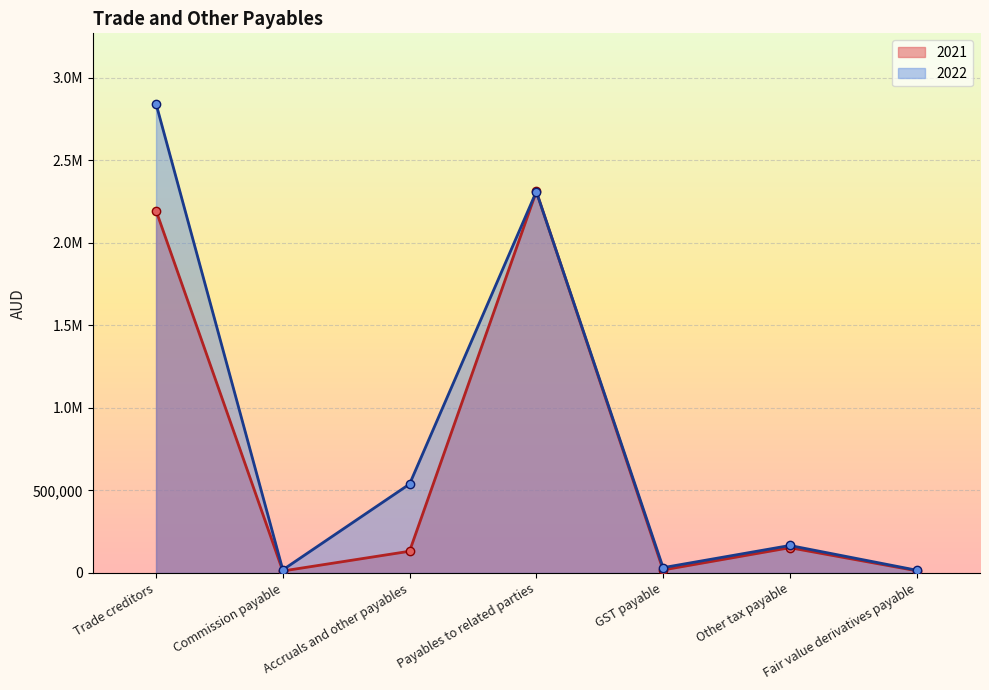

What are all the series names shown in the legend?

2021, 2022